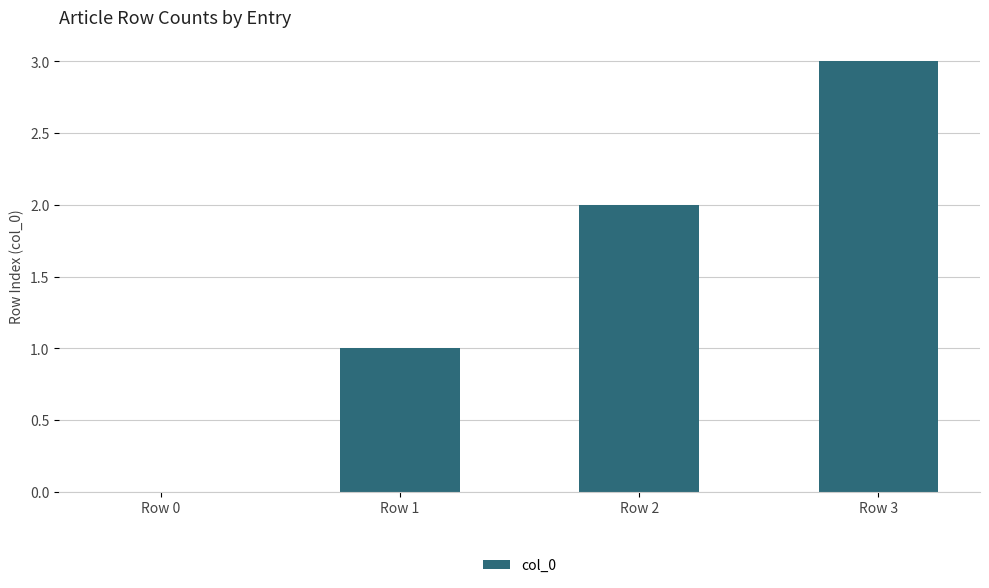

What is the sum of all values?

6